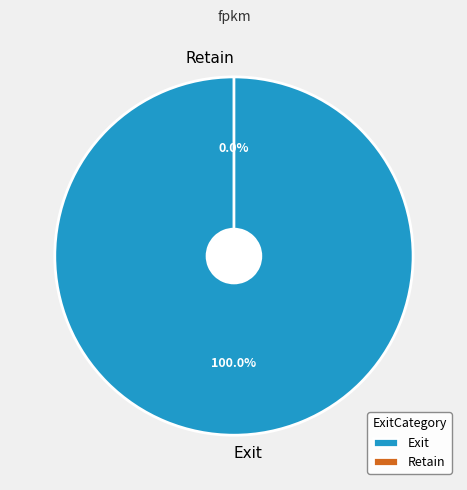

Which category has the smallest portion of the pie?

Retain